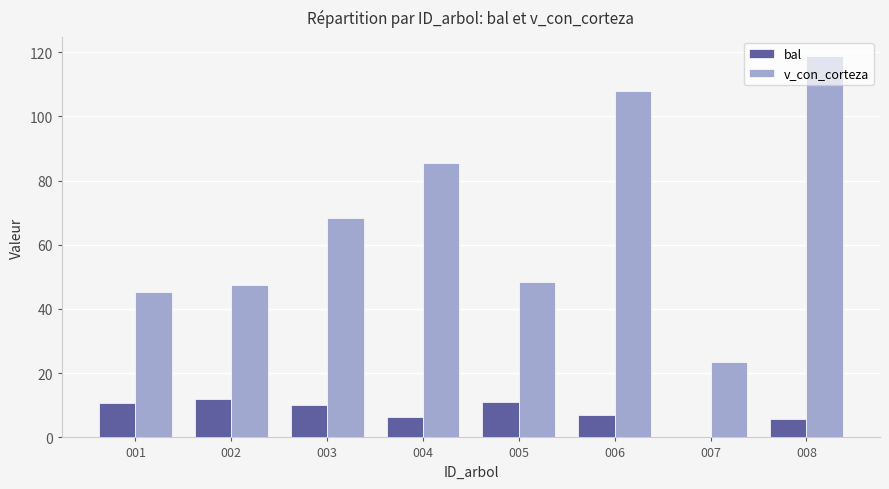

Are the bars grouped side by side (vs. stacked)?

Yes